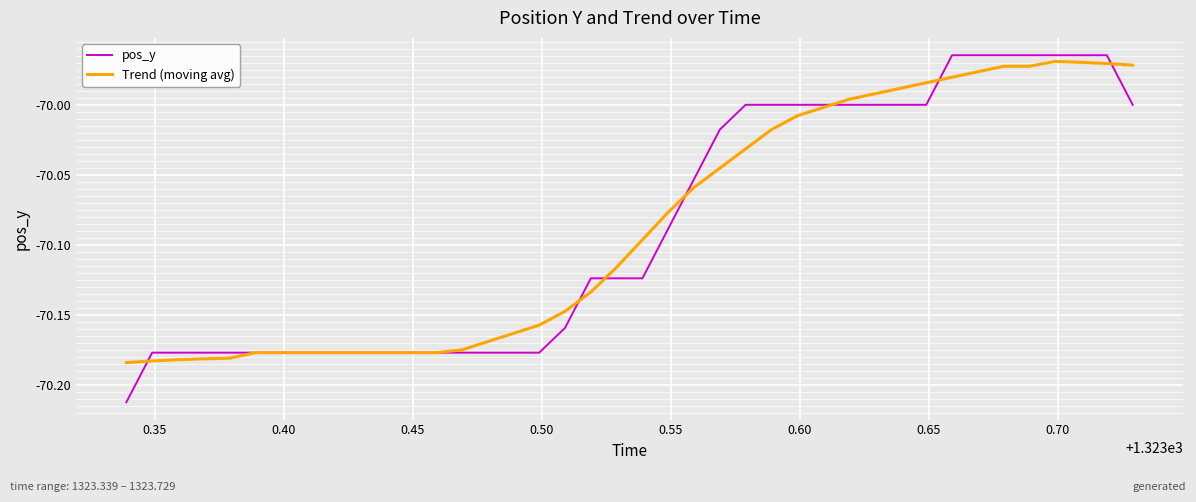

Which series has the widest spread of values?

pos_y